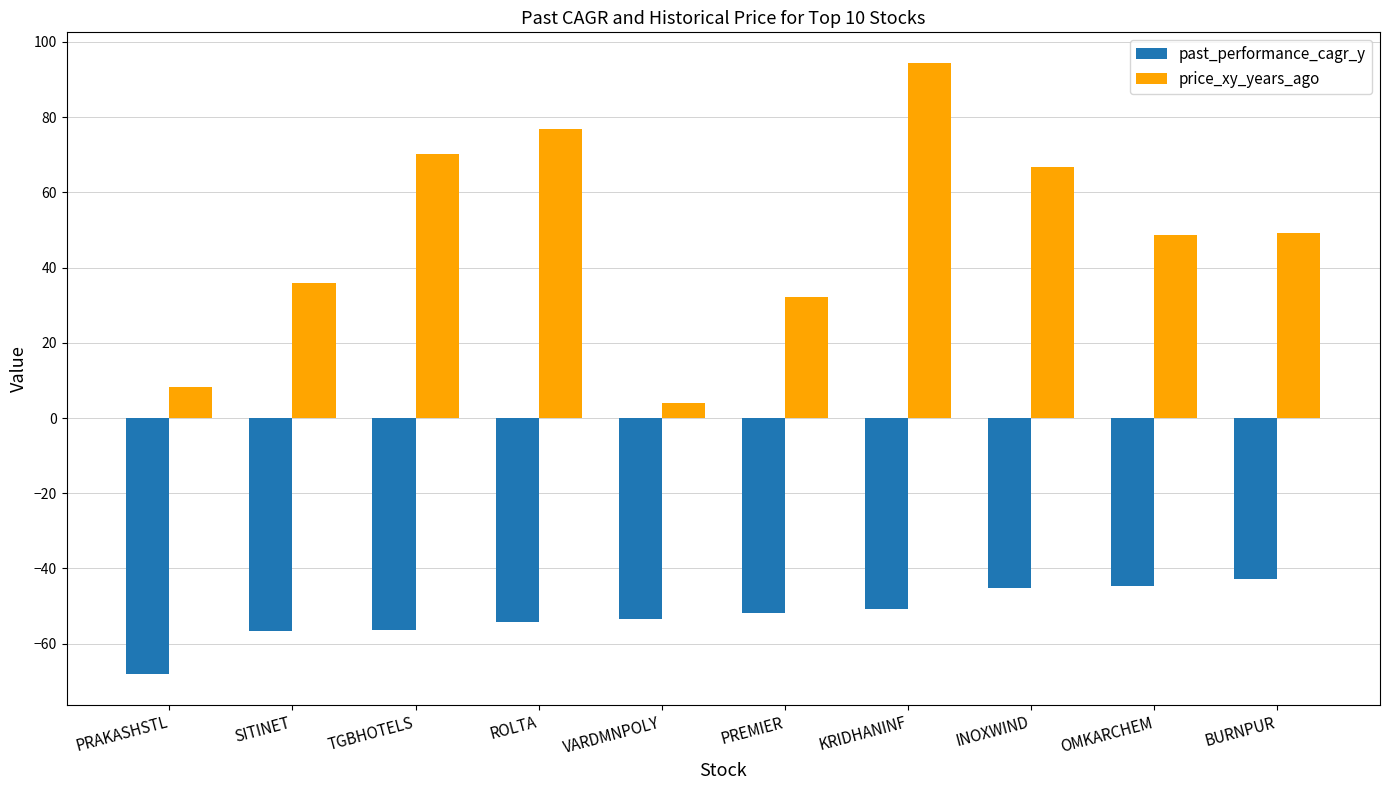

At how many categories does at least one series exceed 33?

7